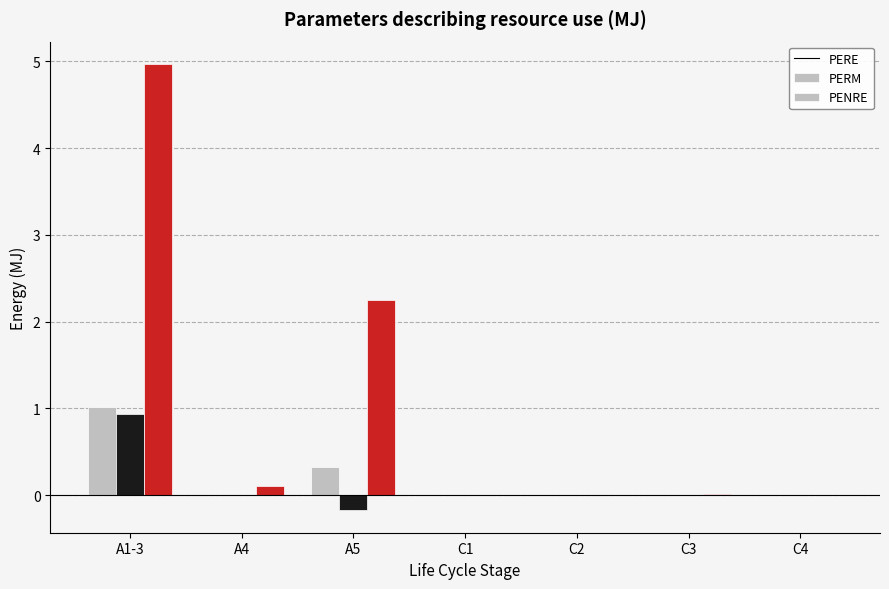

At which category is the sum across all series the highest?

A1-3